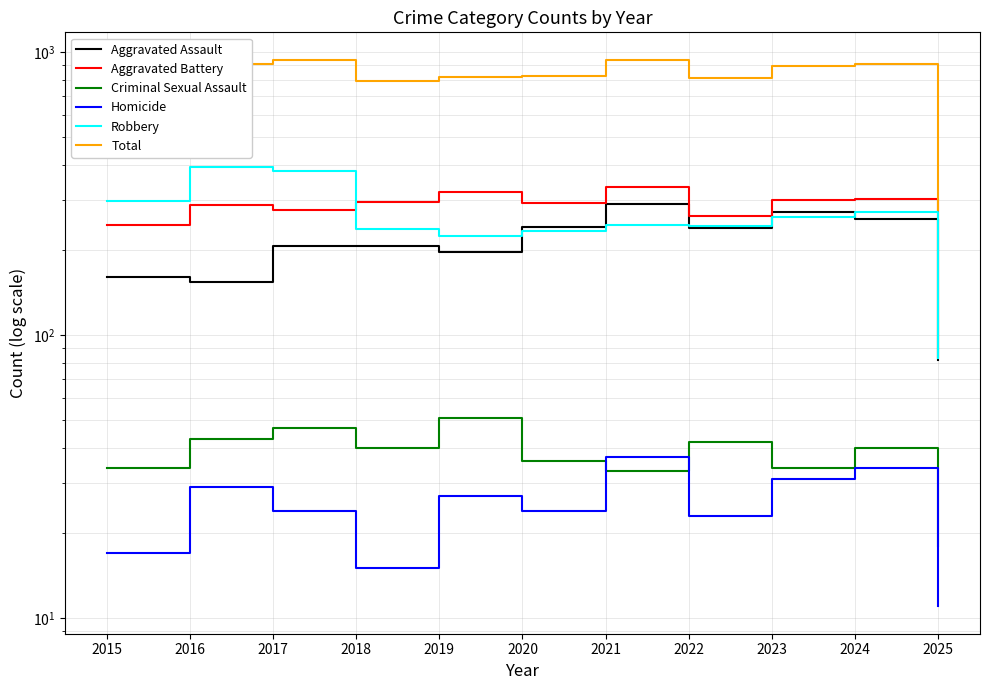

Is the value of Aggravated Assault at 2024 greater than the value of Total at 2021?

No